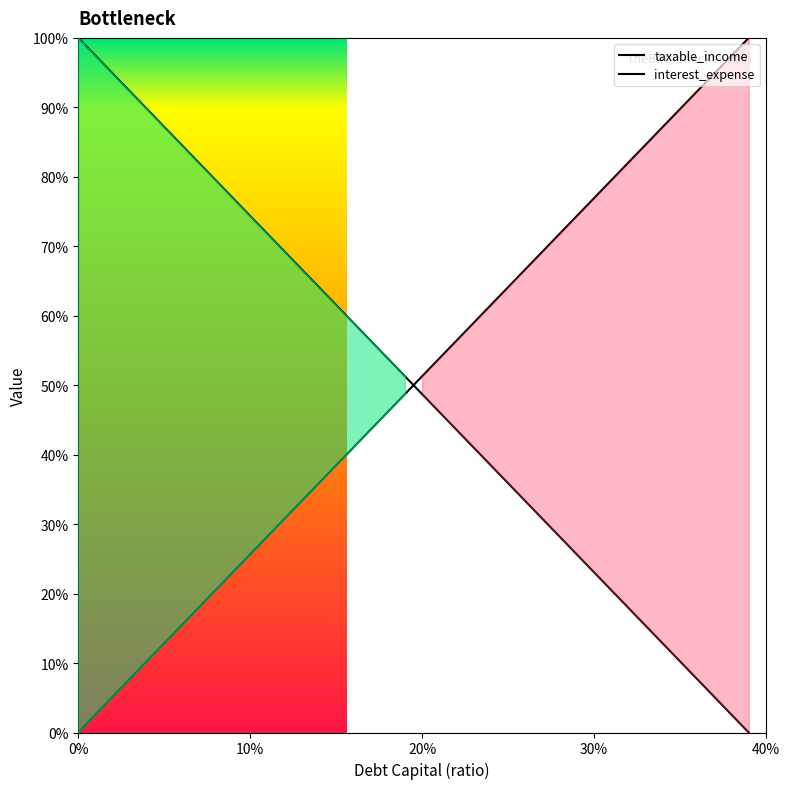

Which series has the largest range (max minus min)?

debt_capital